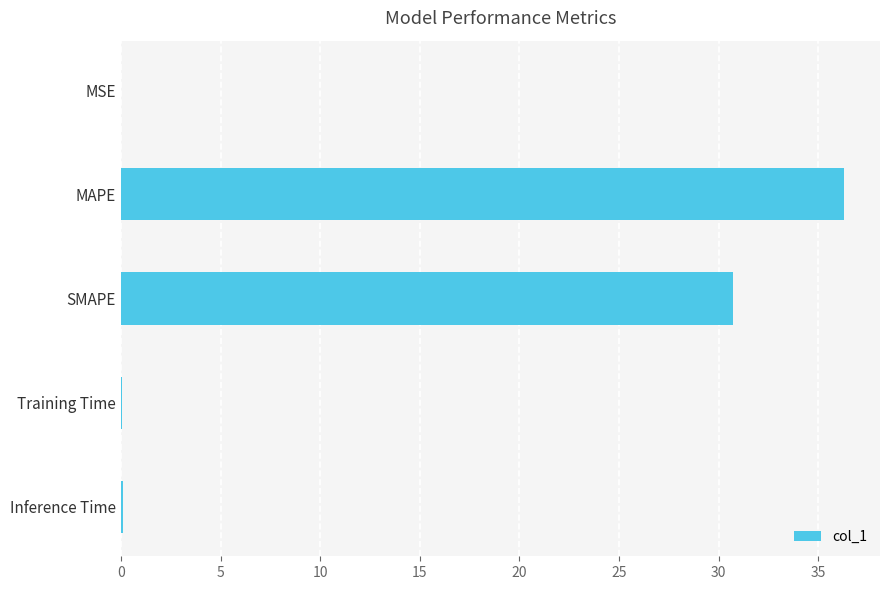

Which has a higher value, MSE or MAPE?

MAPE